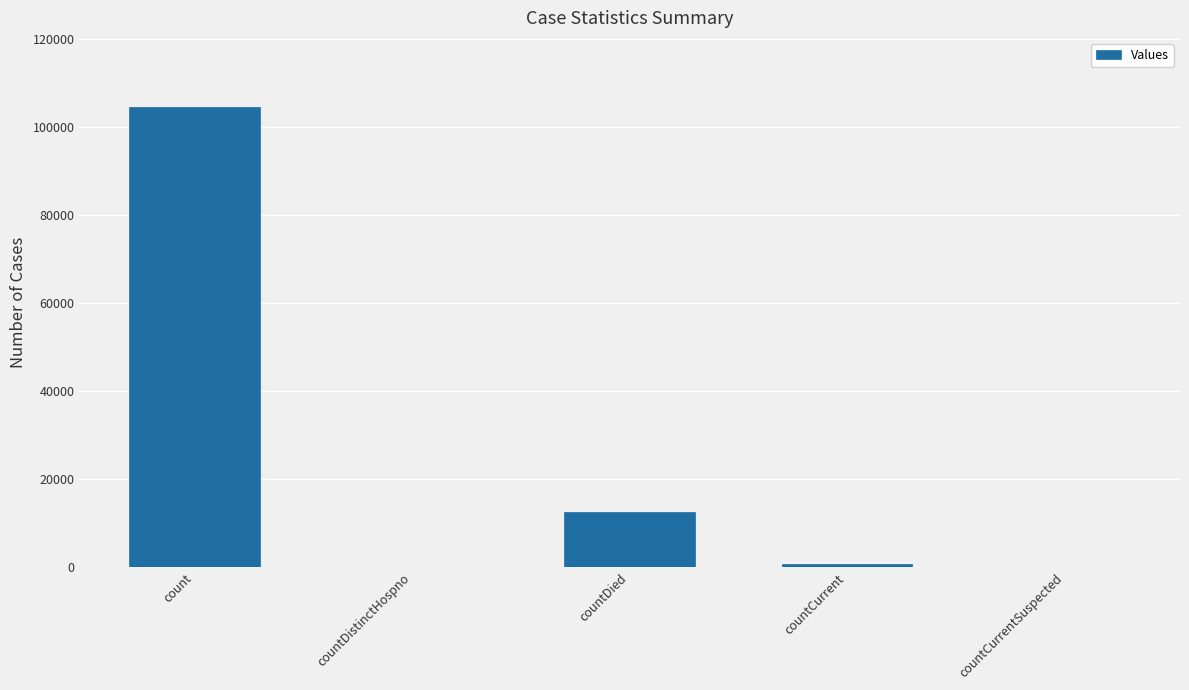

What is the change in value from countDied to countCurrentSuspected?

-12598